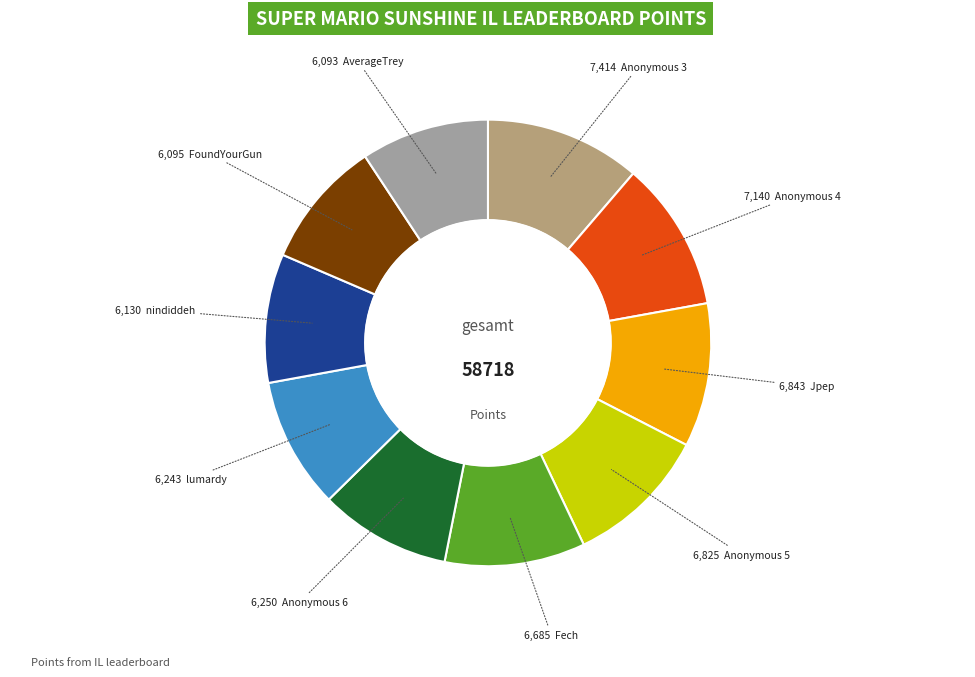

How many slices are in this pie chart?

10